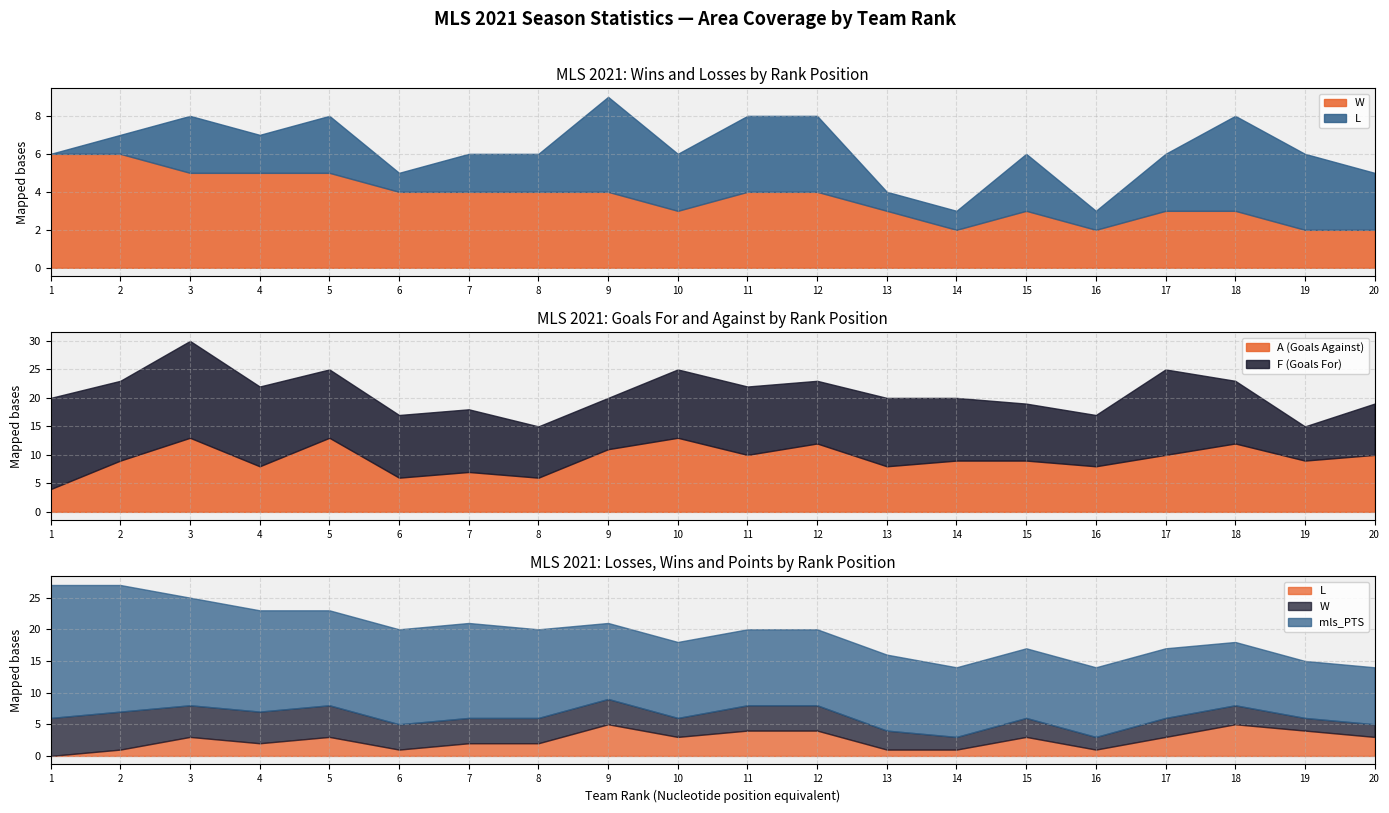

The value of A (Goals Against) at 4 is 3. True or false?

False